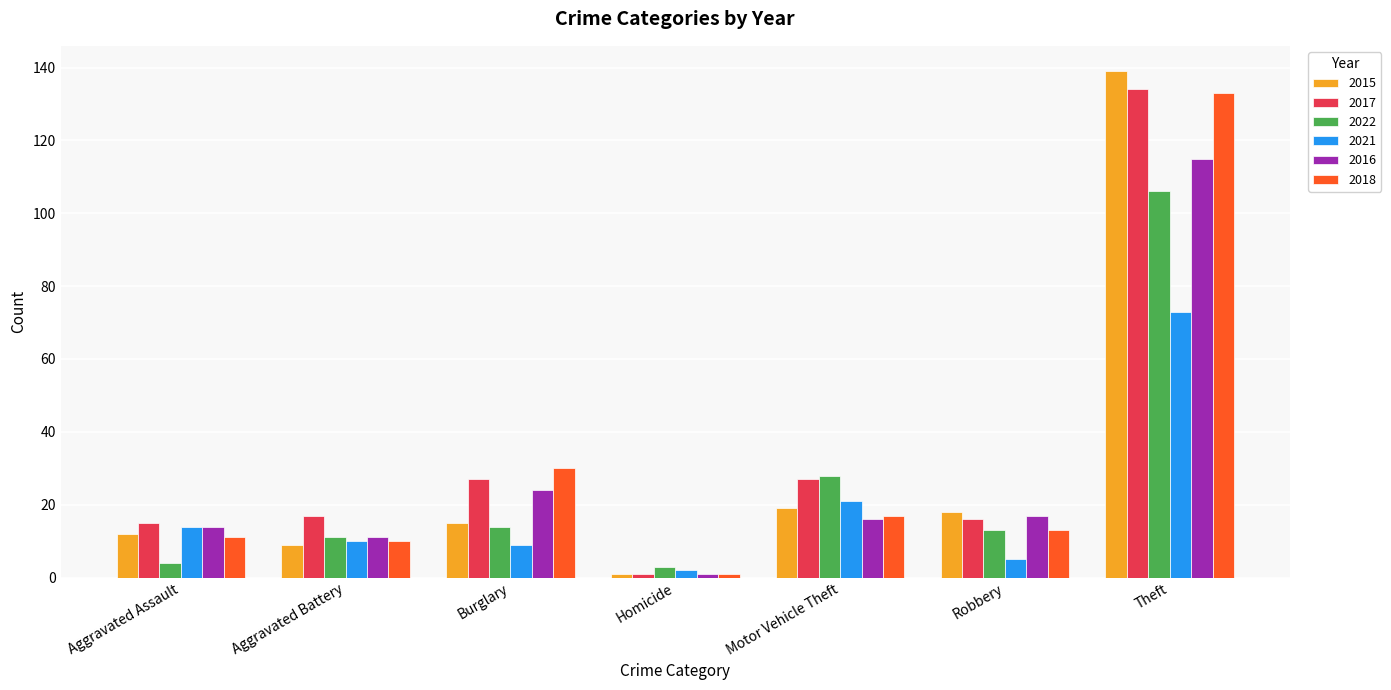

What is the spread (max minus min) of values at Burglary?

21